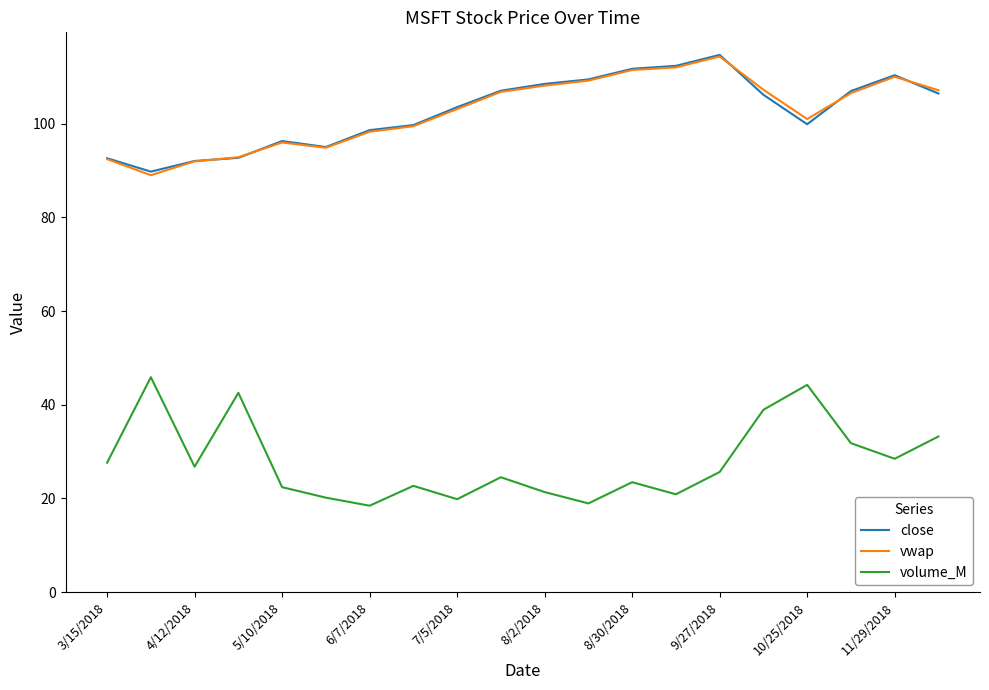

True or false: volume_M and close intersect in this chart.

False